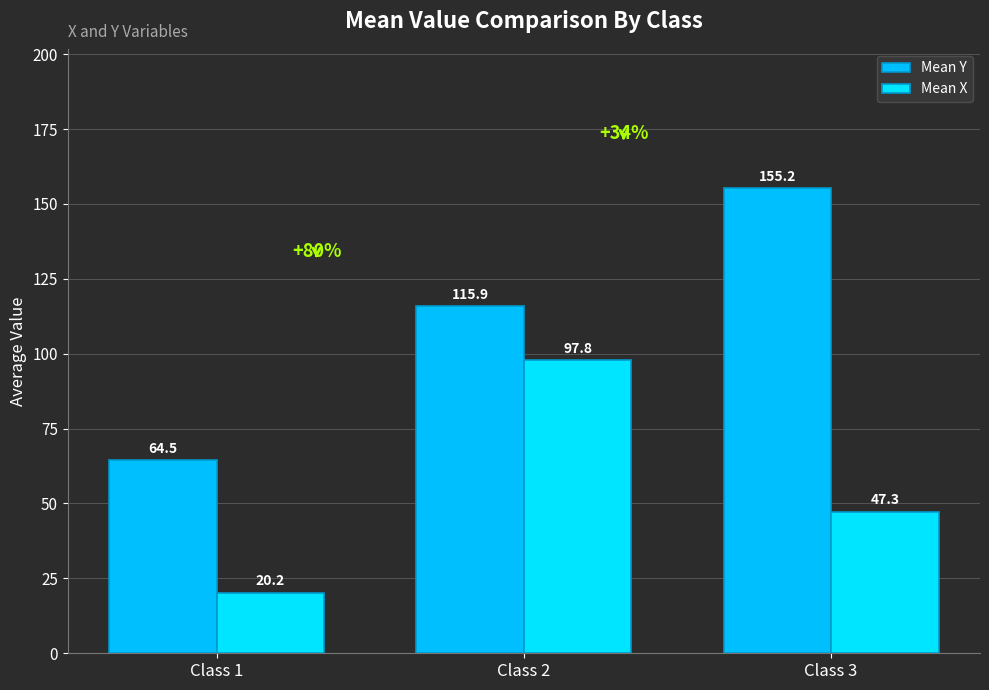

At Class 1, list the series in order from largest to smallest.

Mean Y, Mean X